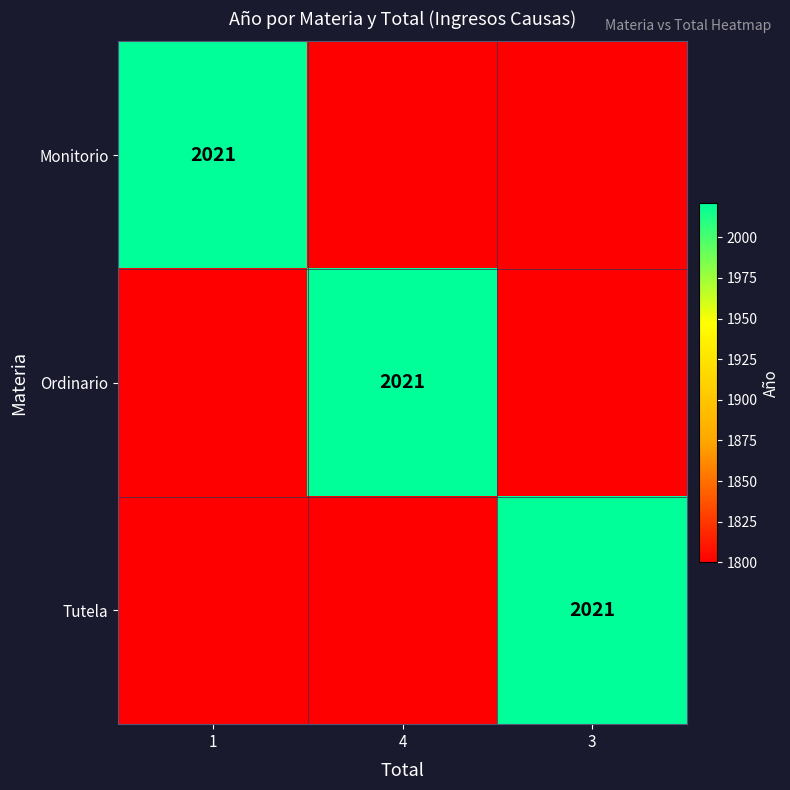

At which category does the chart reach its peak across all series?

1